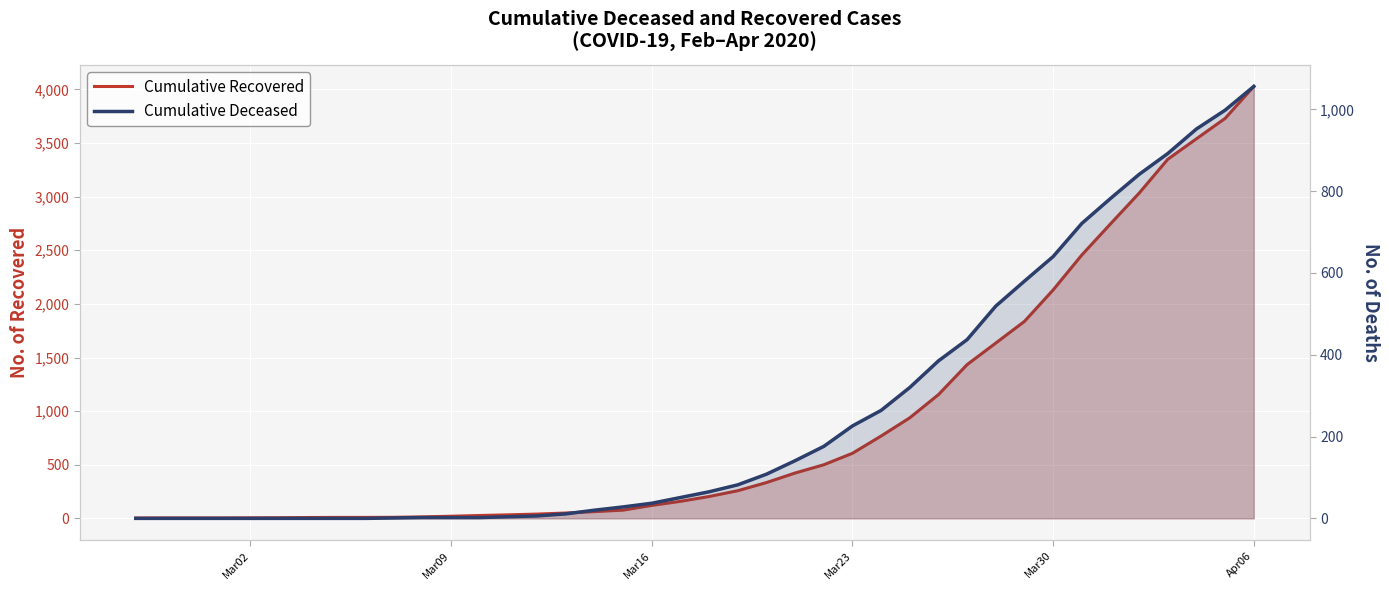

Is it true that Cumulative Recovered equals 8 at Apr06?

False